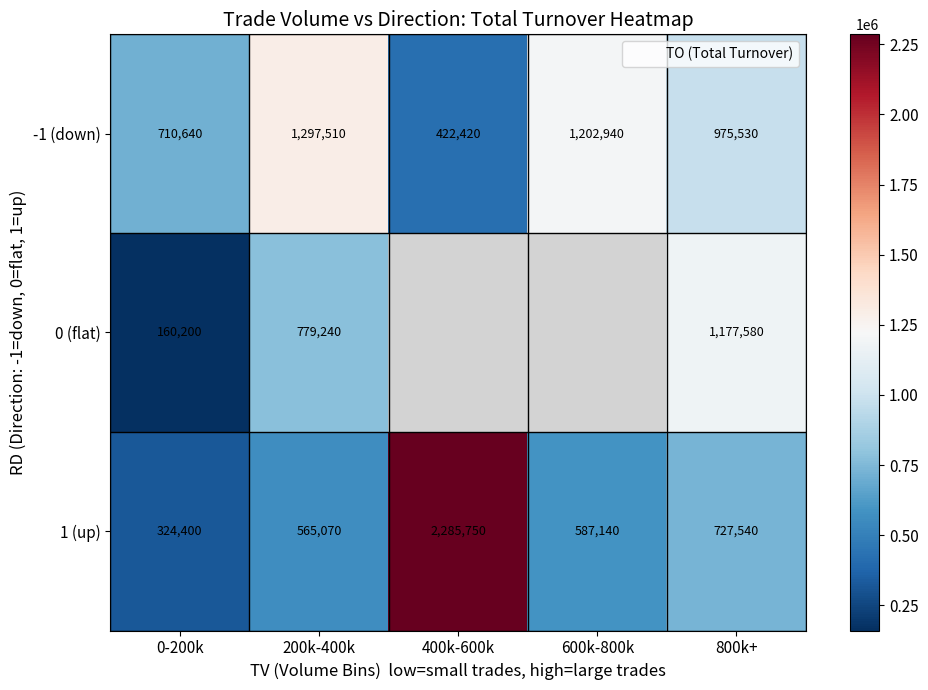

What is the lowest value of the 0 (flat) series?

160200.0